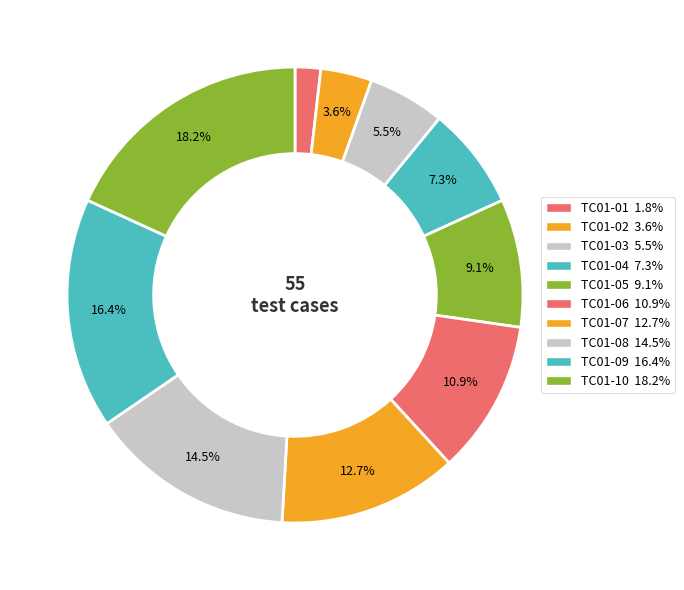

Between TC01-03 and TC01-01, which is larger?

TC01-03